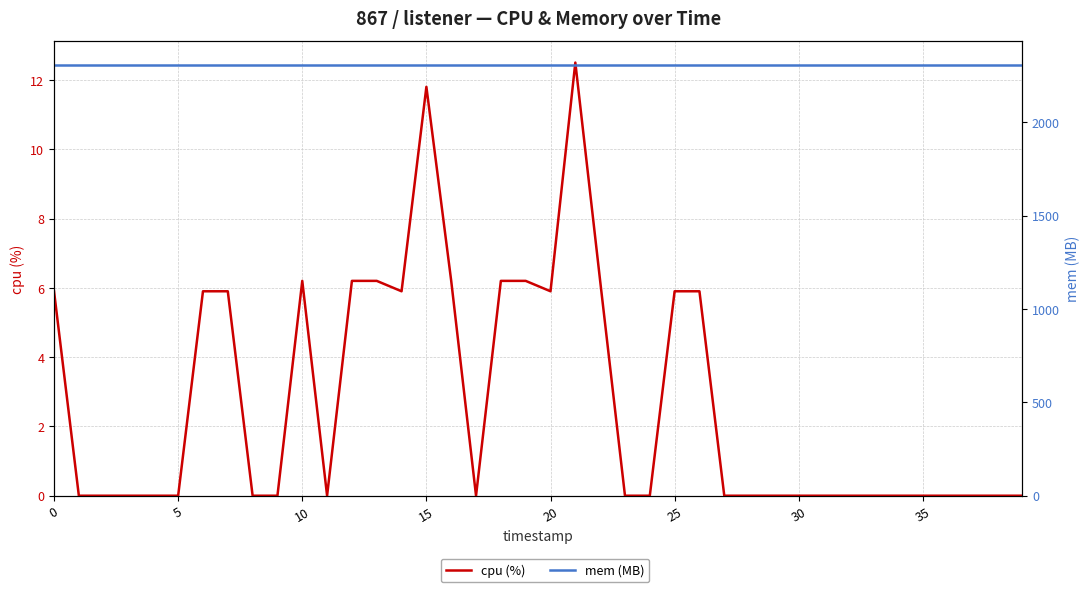

Which series has the widest spread of values?

cpu (%)